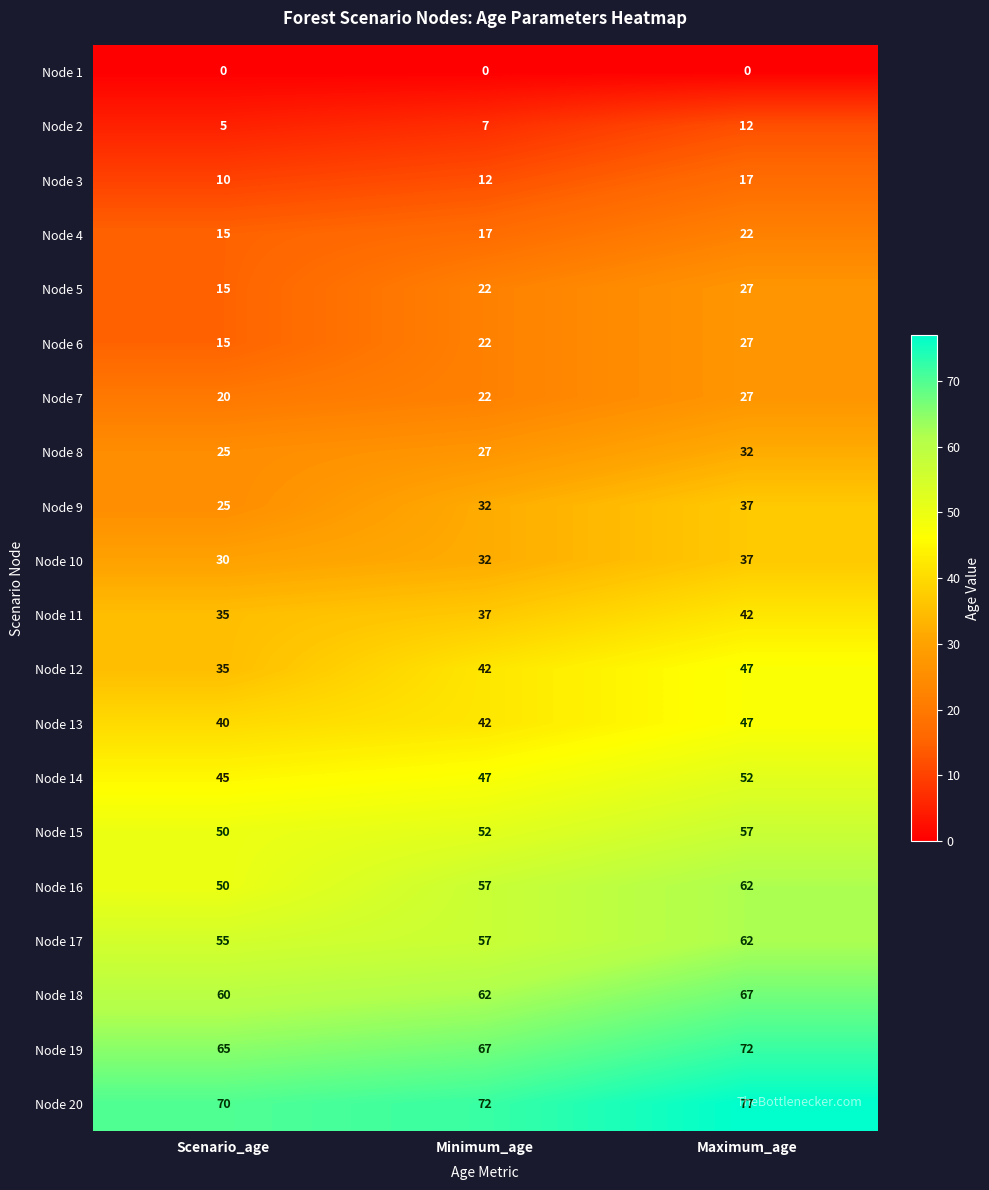

What is the total value across all series at Maximum_age?

823